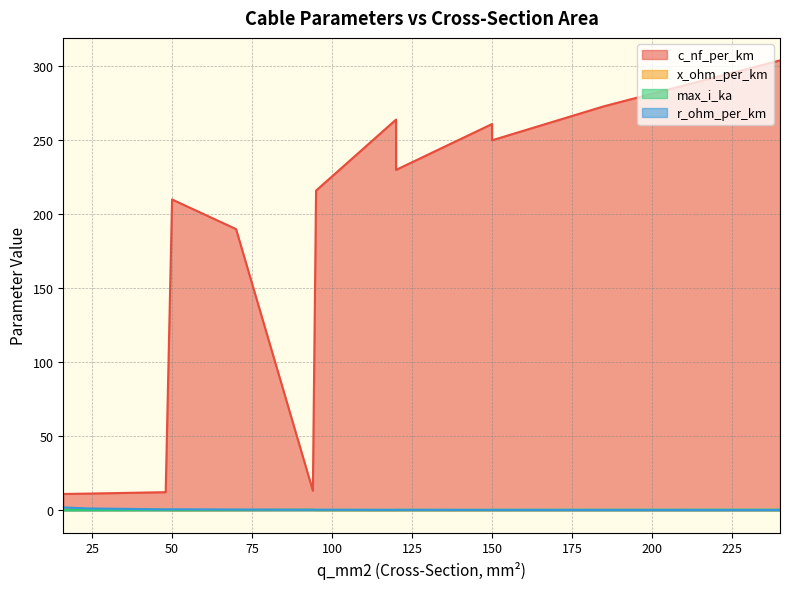

How many lines are shown in the chart?

4